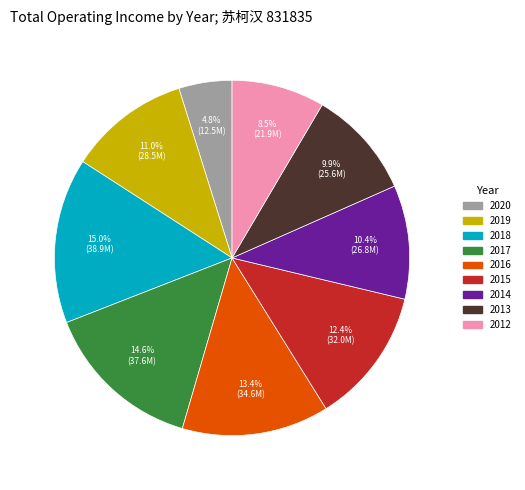

What is the total percentage of 2016 and 2017?

28.0%